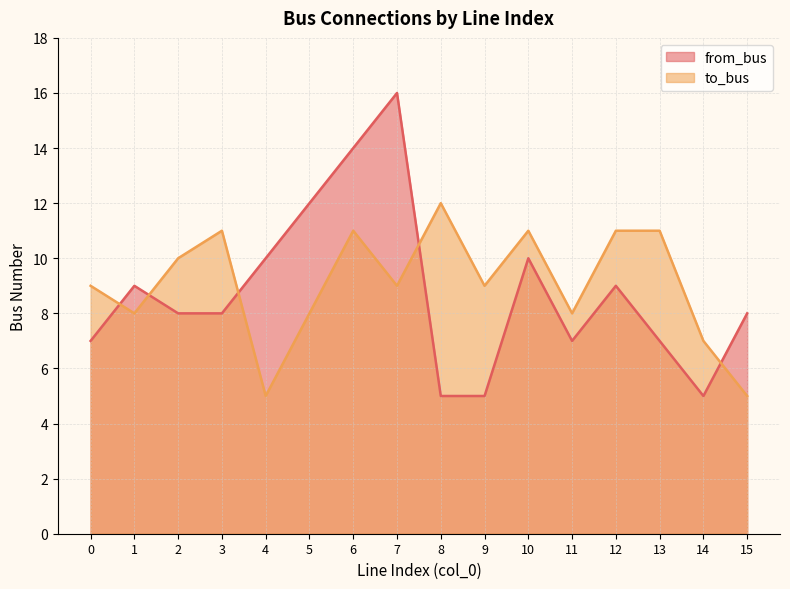

Rank the series by their average value, from highest to lowest.

to_bus, from_bus